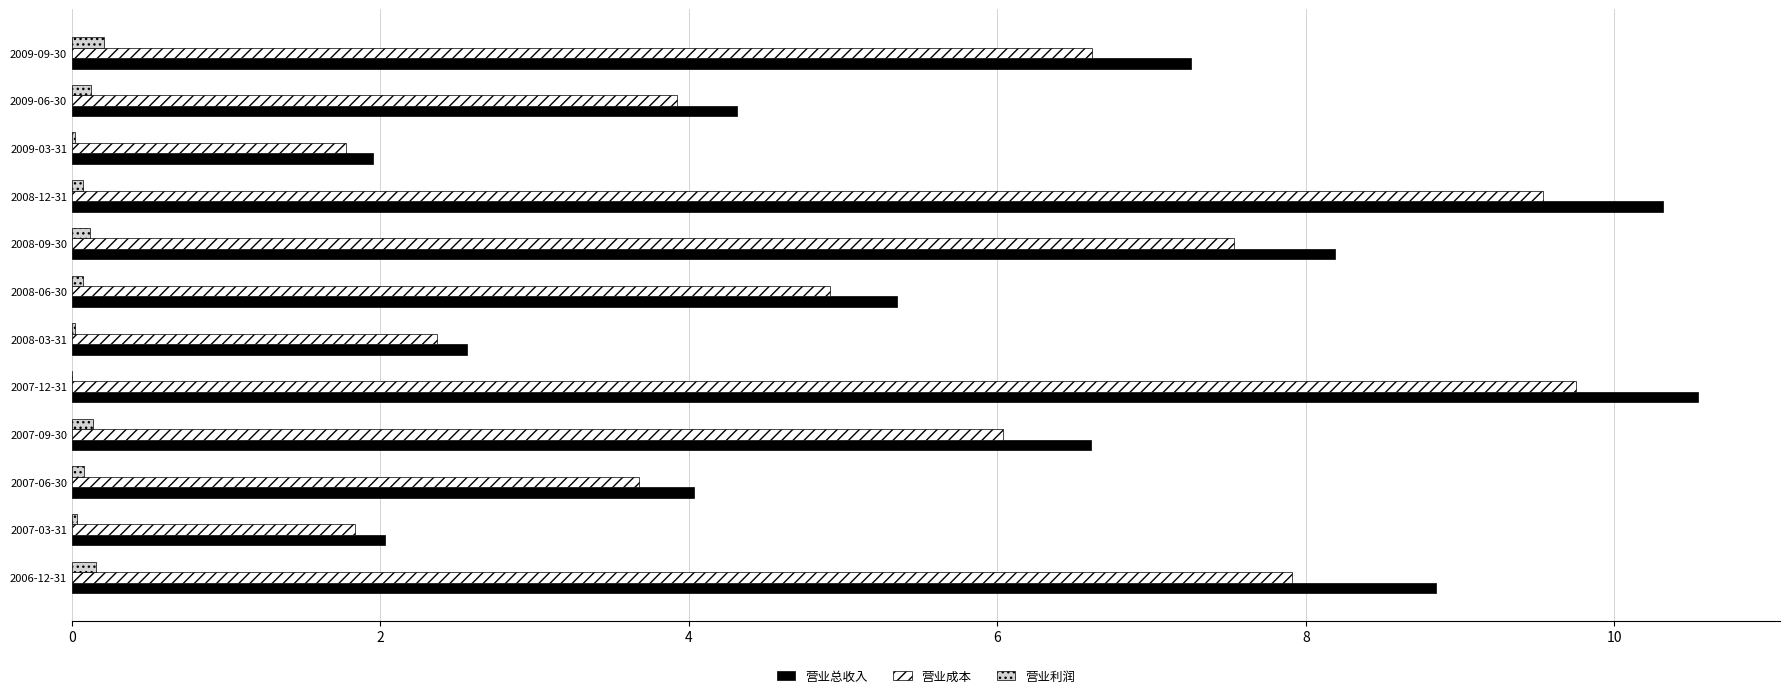

The 营业利润 series shows 0.1 at 2008-06-30. True or false?

True